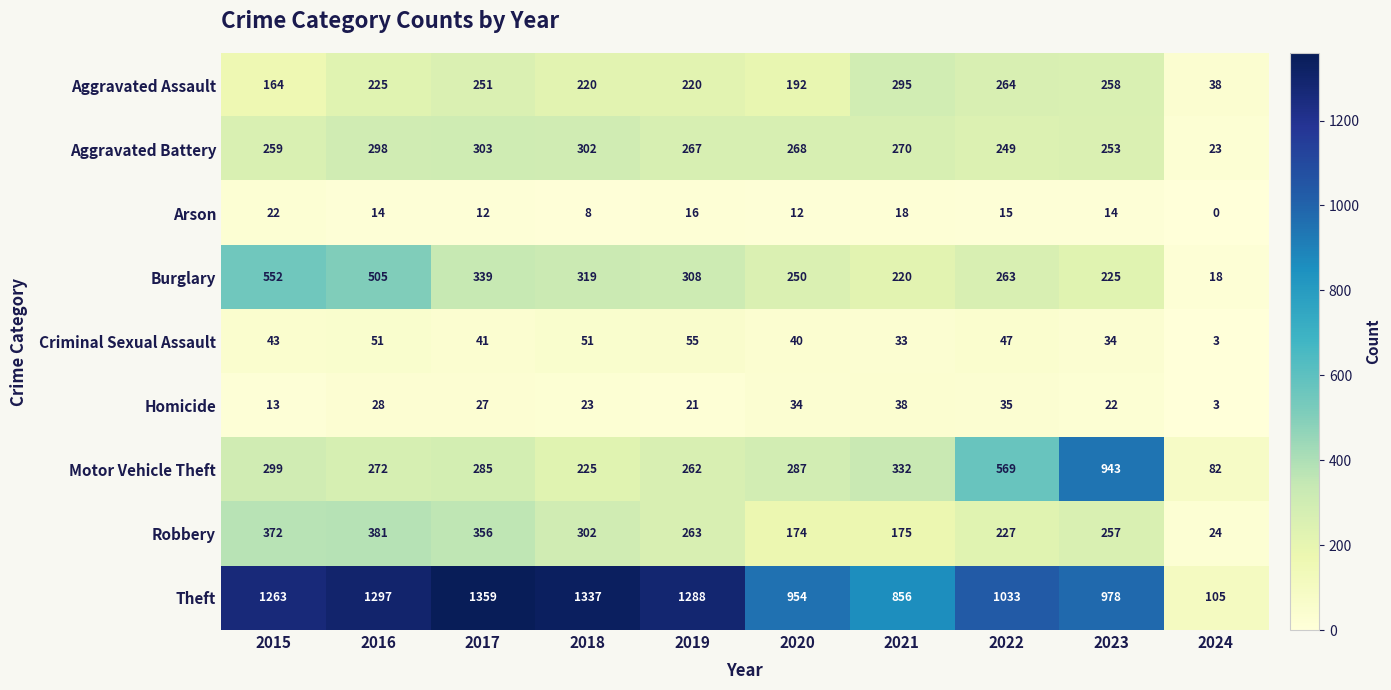

What is the difference between the maximum and second lowest values in the Arson series?

14